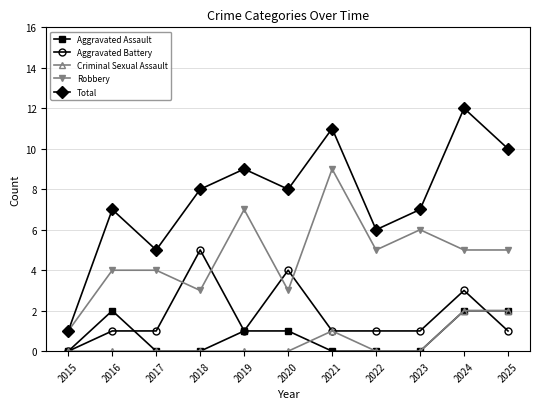

What is the approximate value of Robbery at 2020?

3